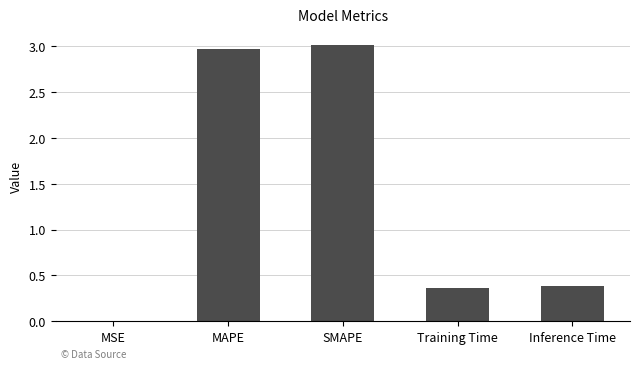

What is the sum of the values at Training Time and MAPE?

3.3